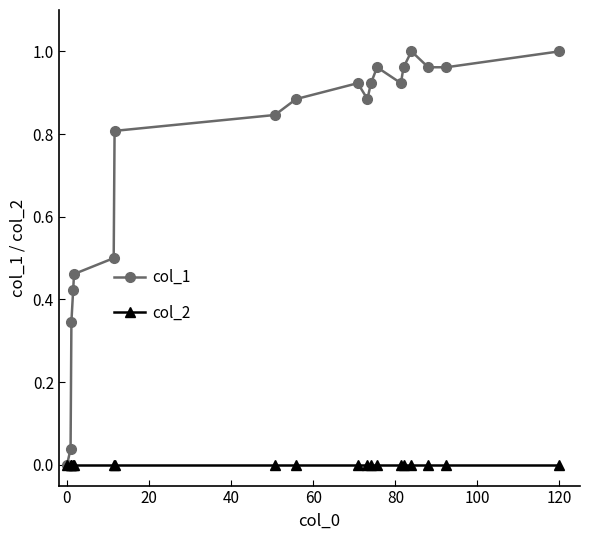

True or false: col_1 has more than 1 interior local peaks.

True